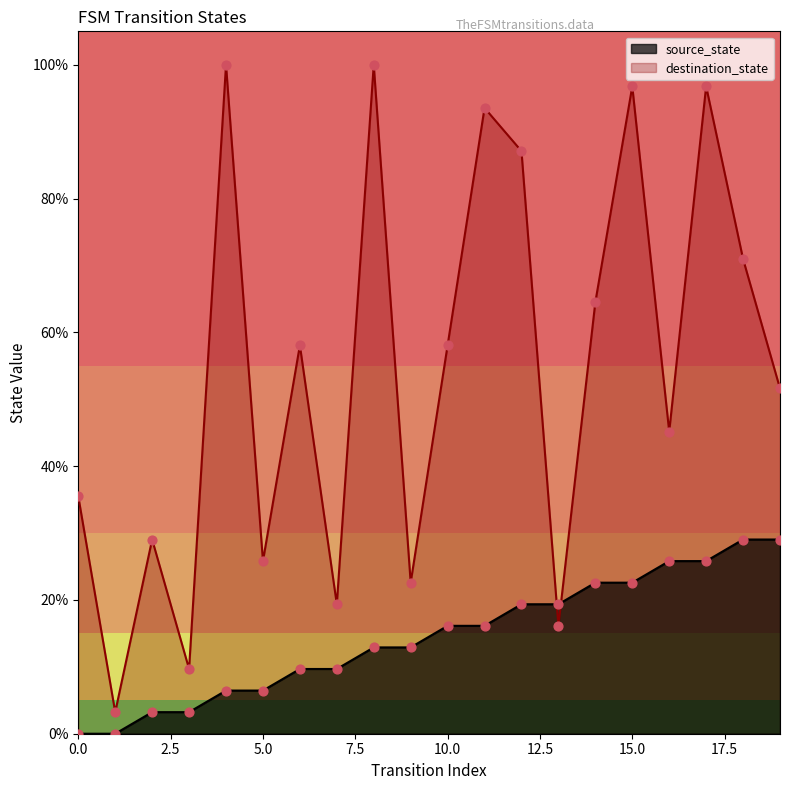

Which series reaches the maximum Y coordinate?

destination_state